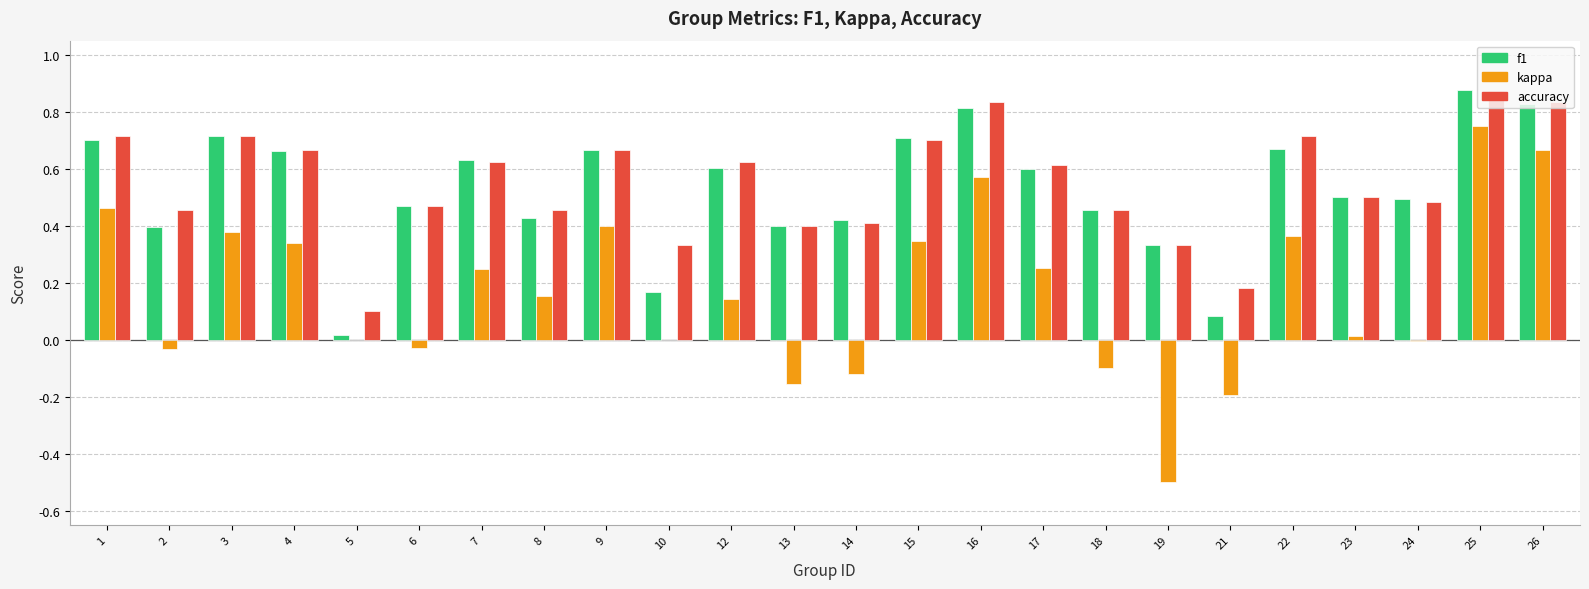

What is the sum of all f1 values?

12.6